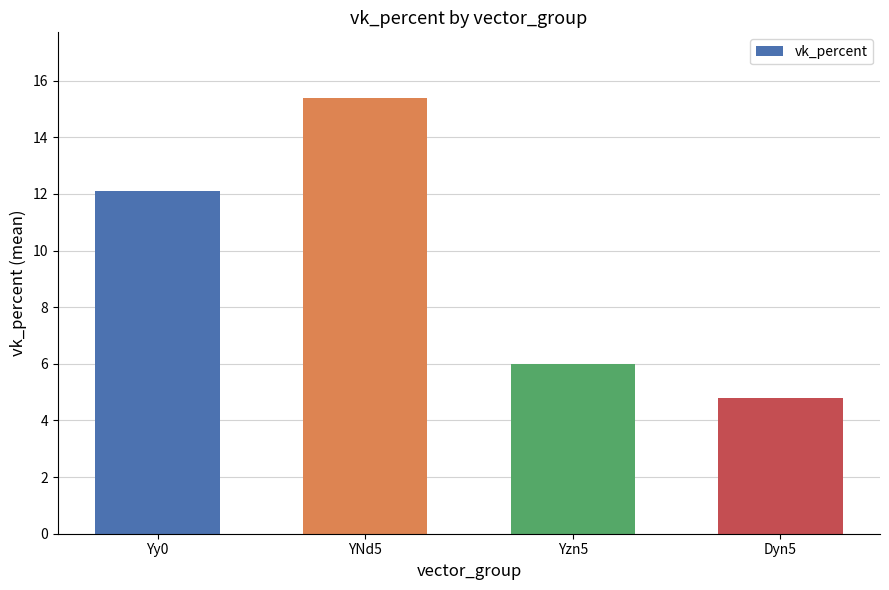

Which label corresponds to the largest value in the chart?

YNd5